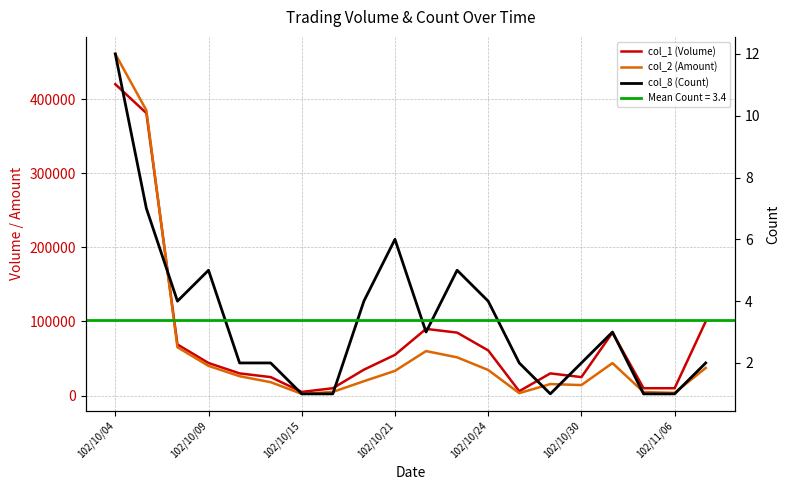

The value of col_1 (Volume) at 102/10/24 is 43359. True or false?

False